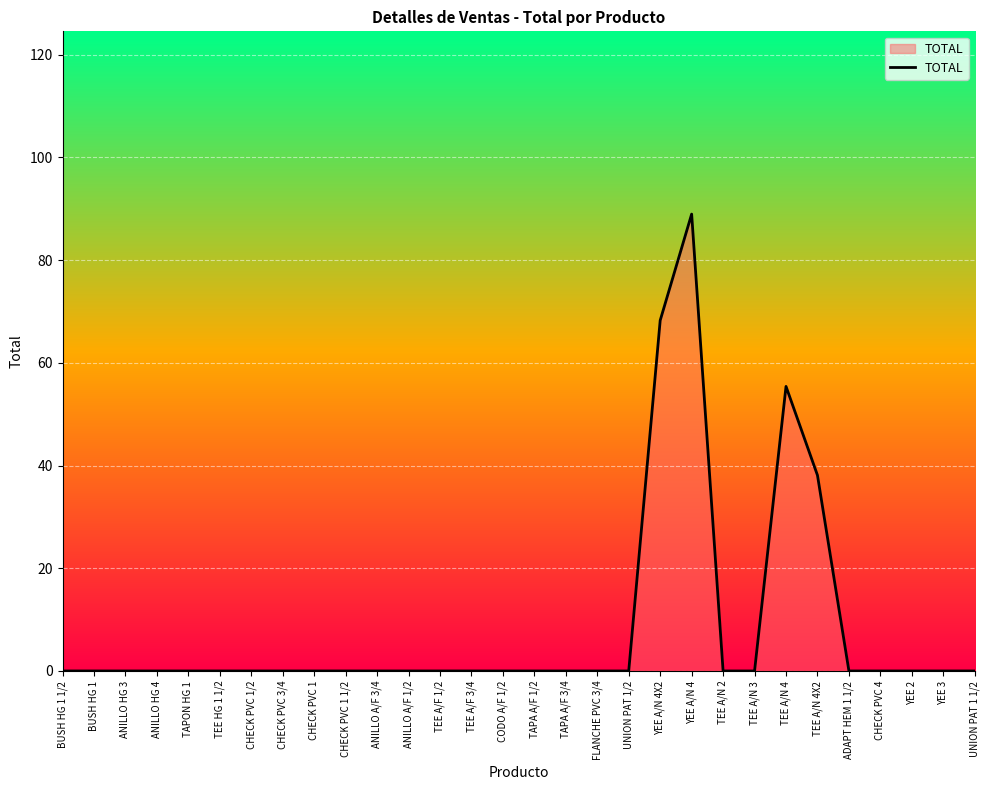

Which has a higher value, YEE A/N 4X2 or YEE A/N 4?

YEE A/N 4